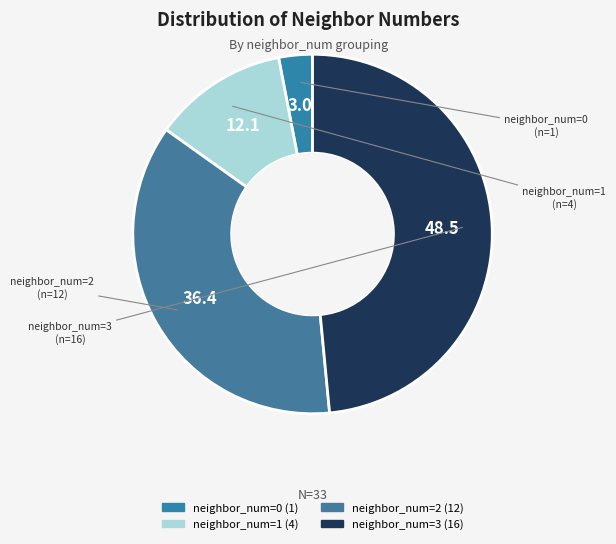

Count the number of slices in the pie.

4